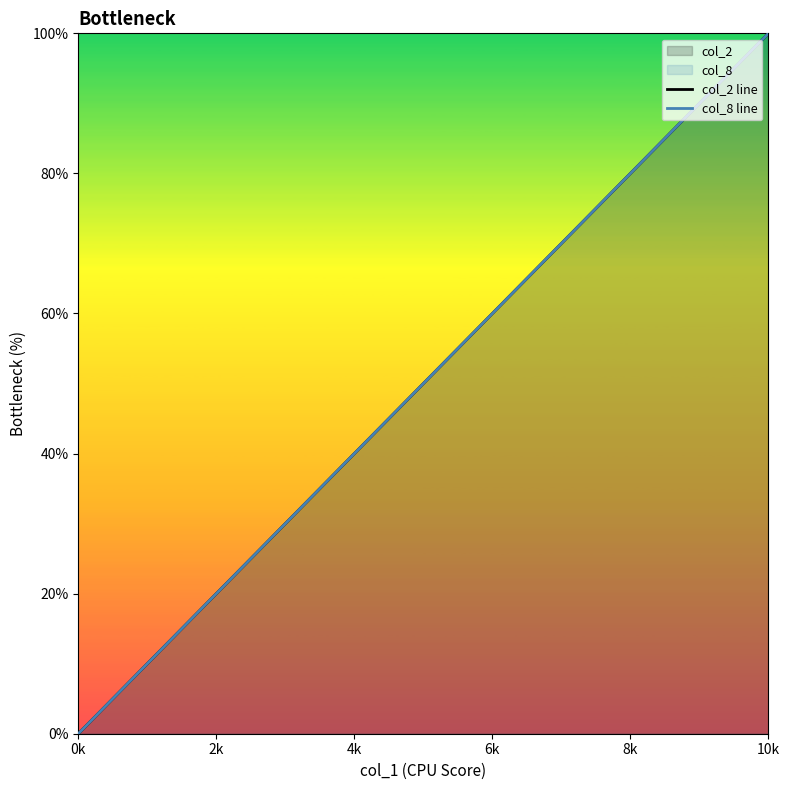

How many lines are shown in the chart?

2